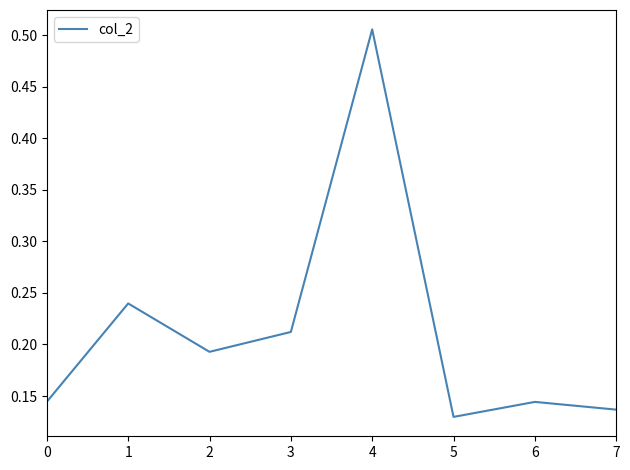

At which category does the data reach its first local peak?

1